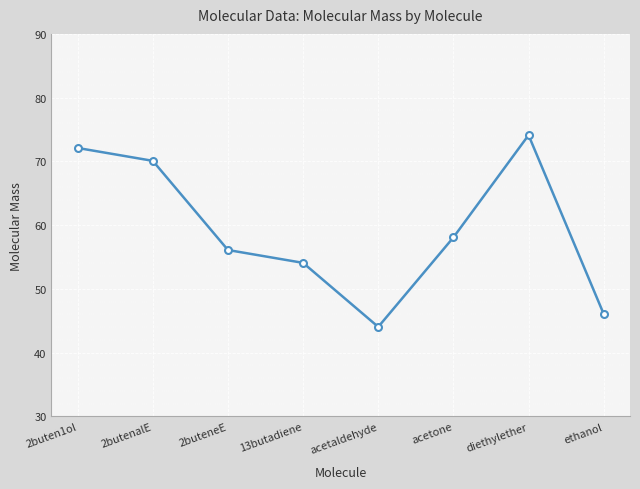

Is it true that the value at 2buteneE is 56.1?

True